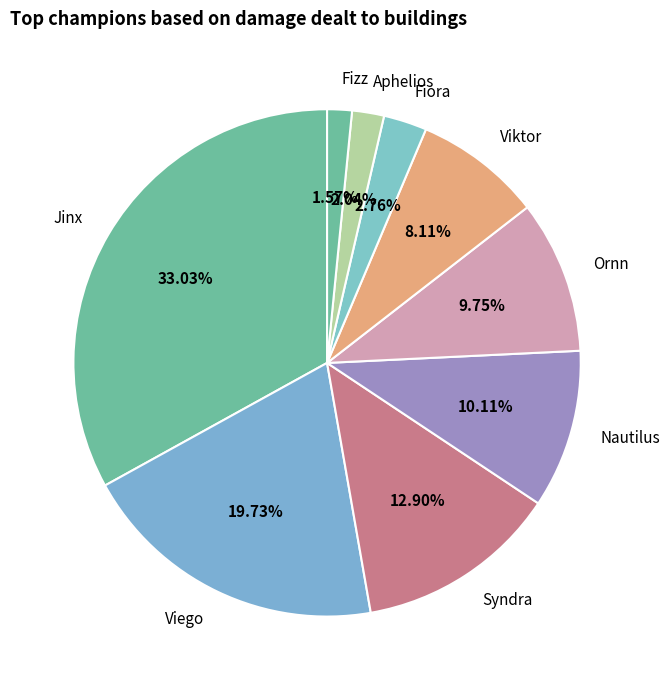

Between Ornn and Aphelios, which is larger?

Ornn